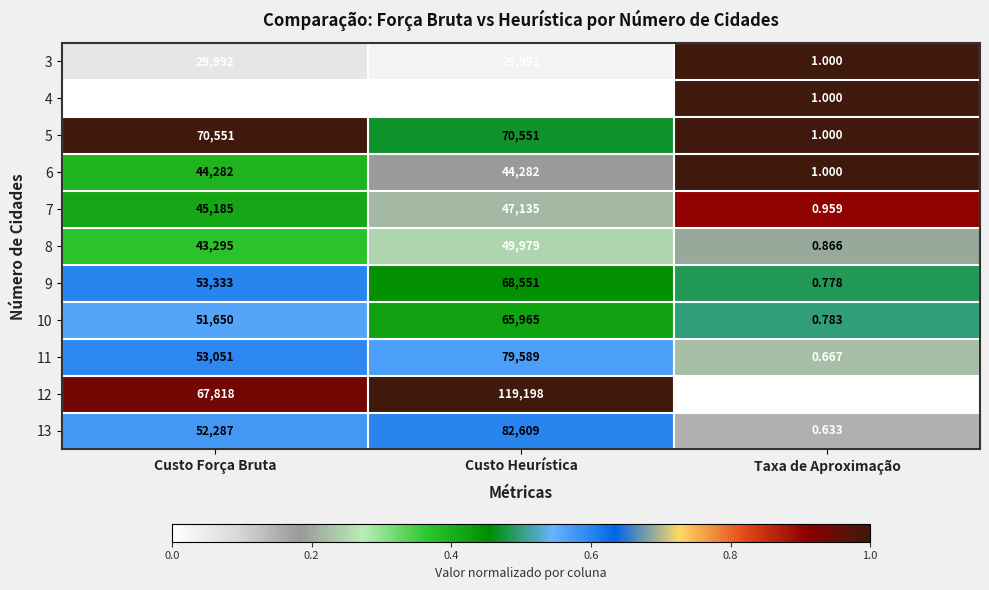

List the labels in order of 11 value, smallest first.

Taxa de Aproximação, Custo Força Bruta, Custo Heurística